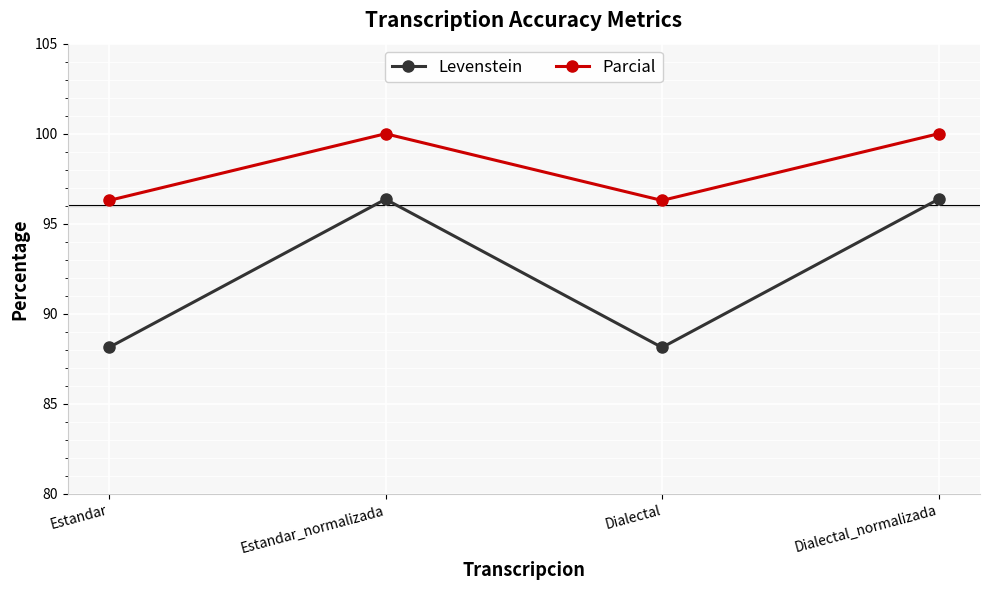

In Parcial, how many points are lower than both neighbors (excluding endpoints)?

1